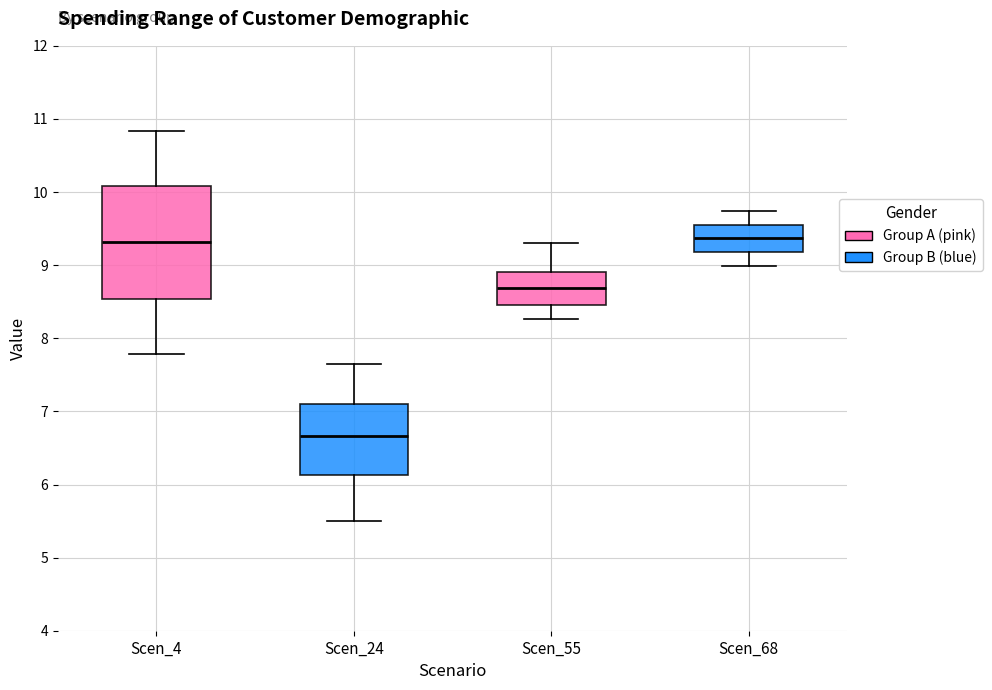

Which box is the tallest, from its lower edge to its upper edge?

Scen_4